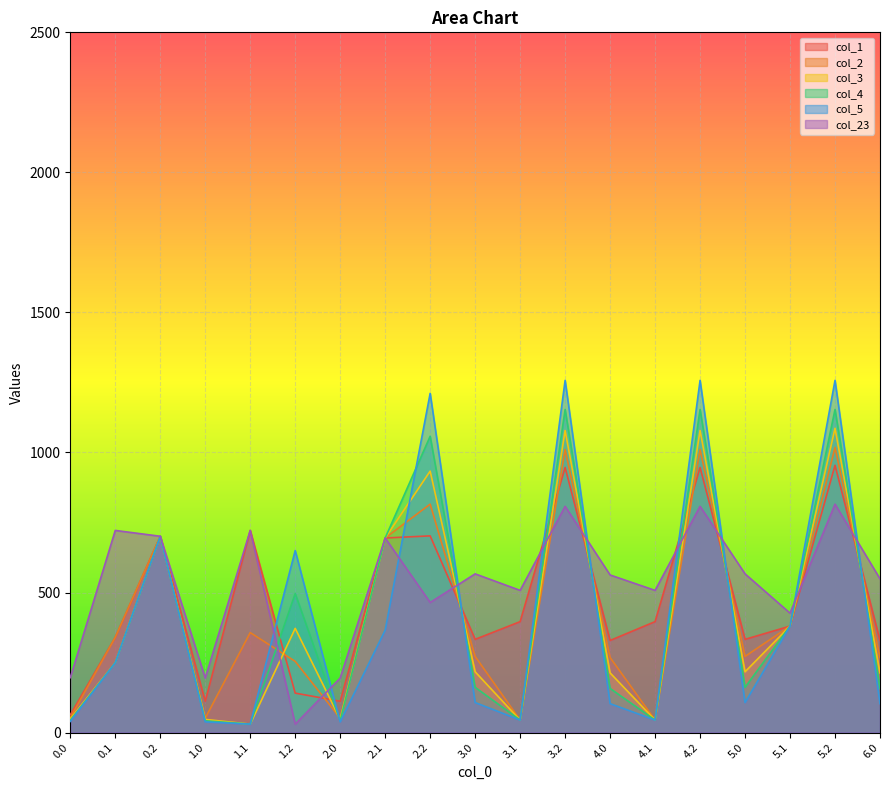

The value of col_3 at 4.1 is 44.7. True or false?

True